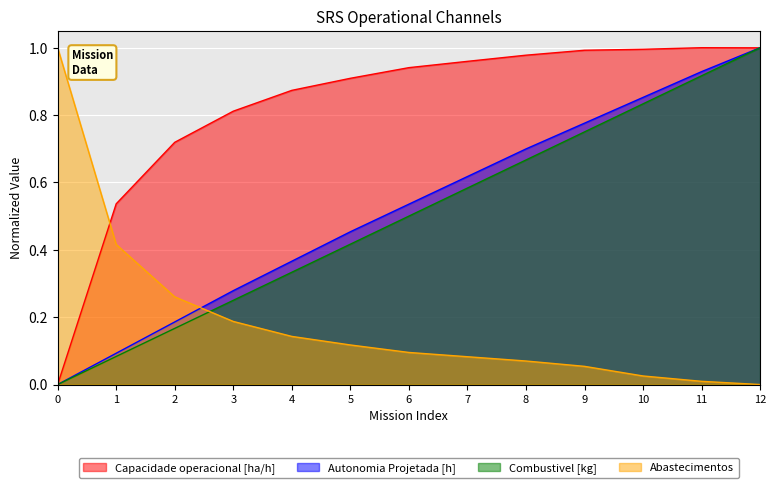

What is the value of the Combustivel [kg] point at the 13th from the left?

1.0